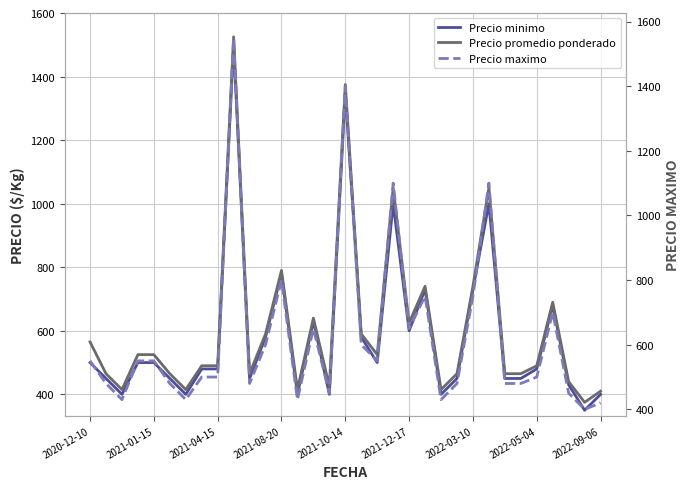

Between 29 and 30, which series saw the biggest shift?

Precio minimo